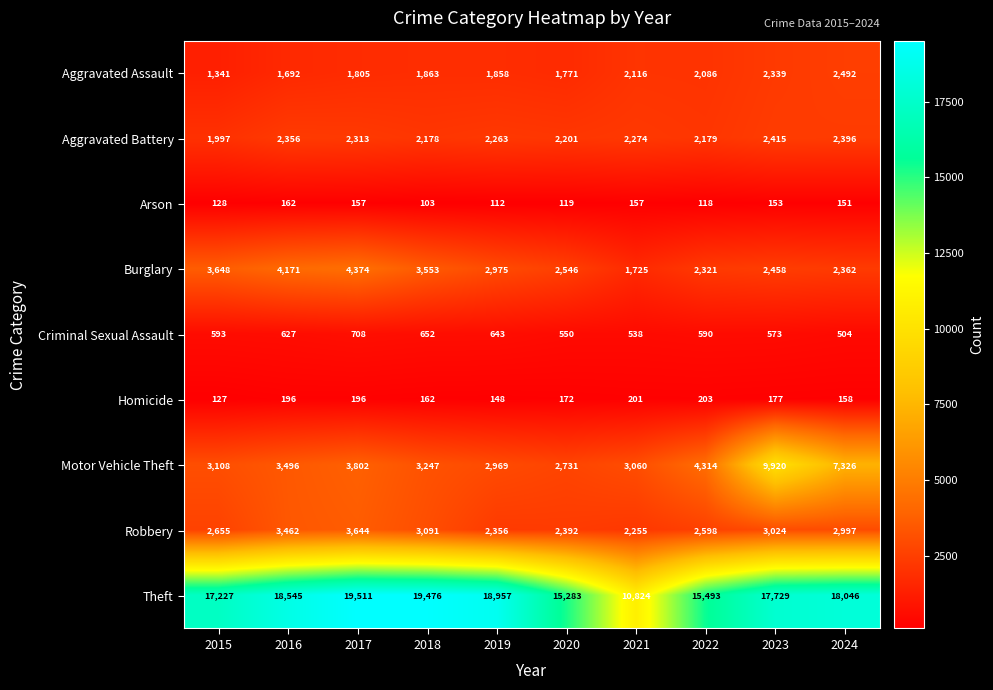

What is the difference between the maximum and minimum values in the Aggravated Assault series?

1151